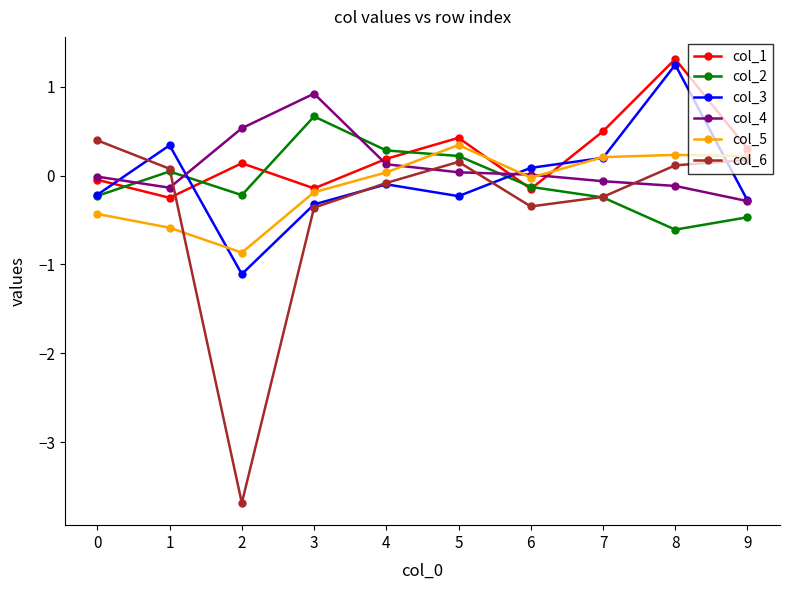

True or false: col_5 has more than 2 points higher than both neighbors.

False